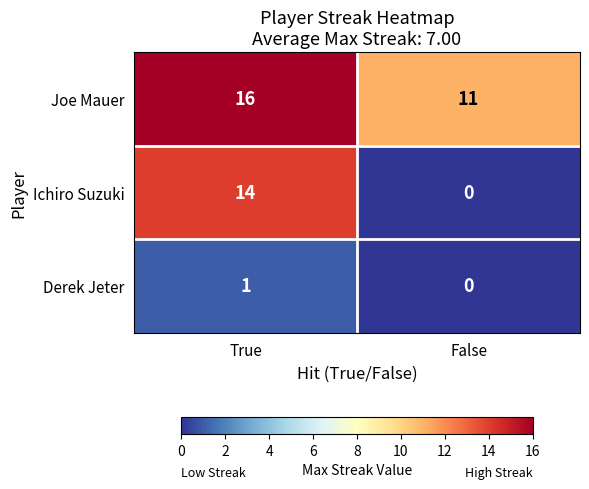

At which label is Derek Jeter closest to 0?

False